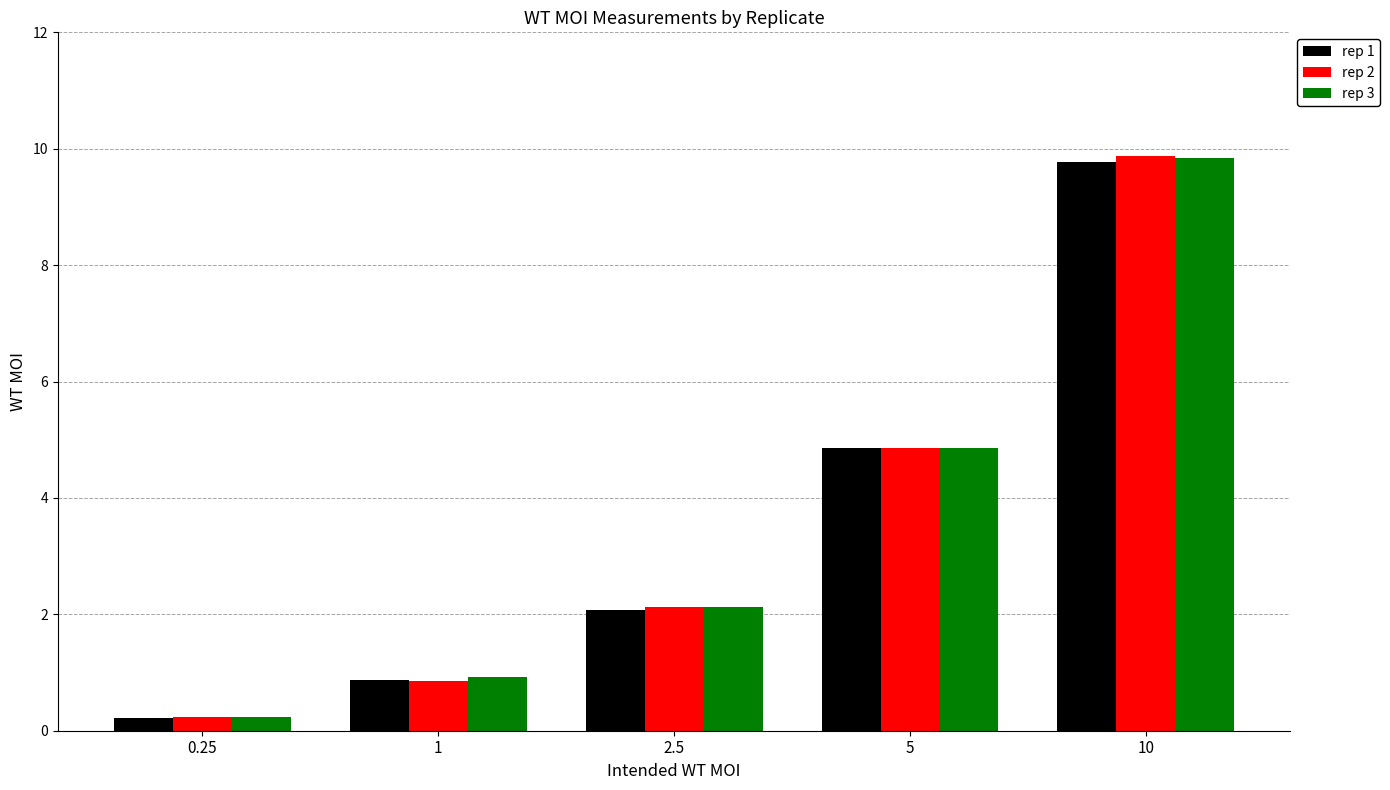

What is the sum of the rep 1 values at 1 and 10?

10.6